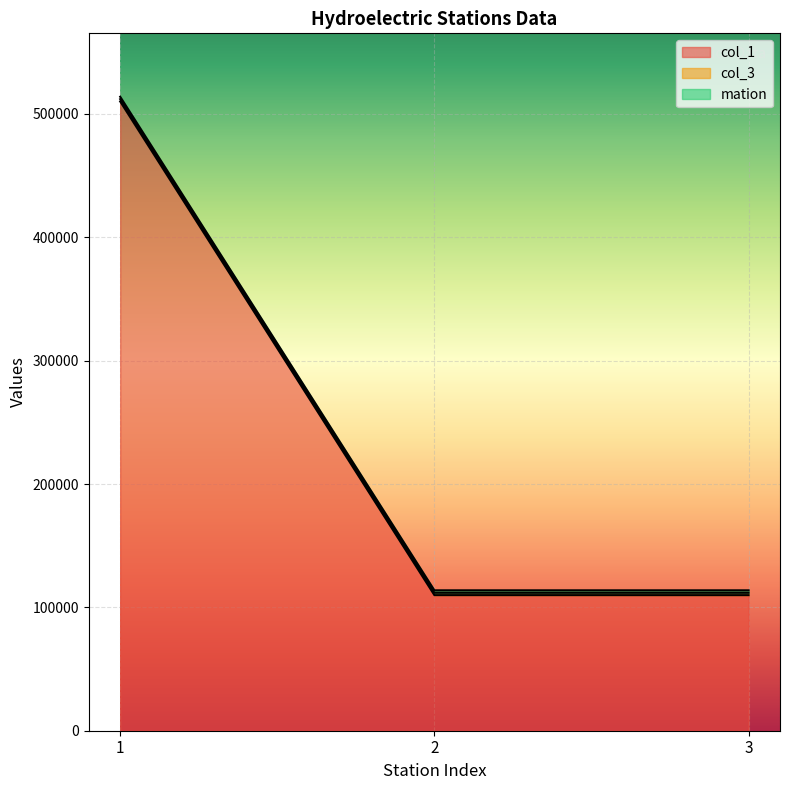

What is the lowest value of the mation series?

111820